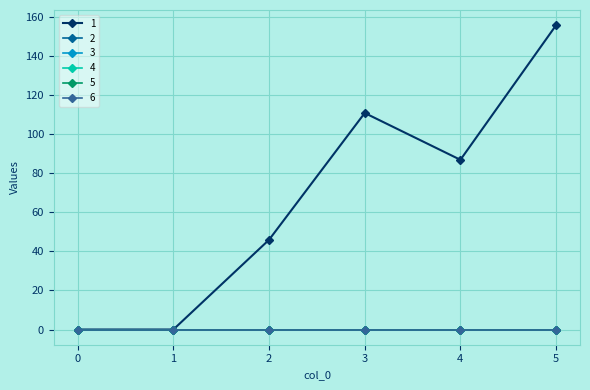

Between 4 and 3, which is larger?

3